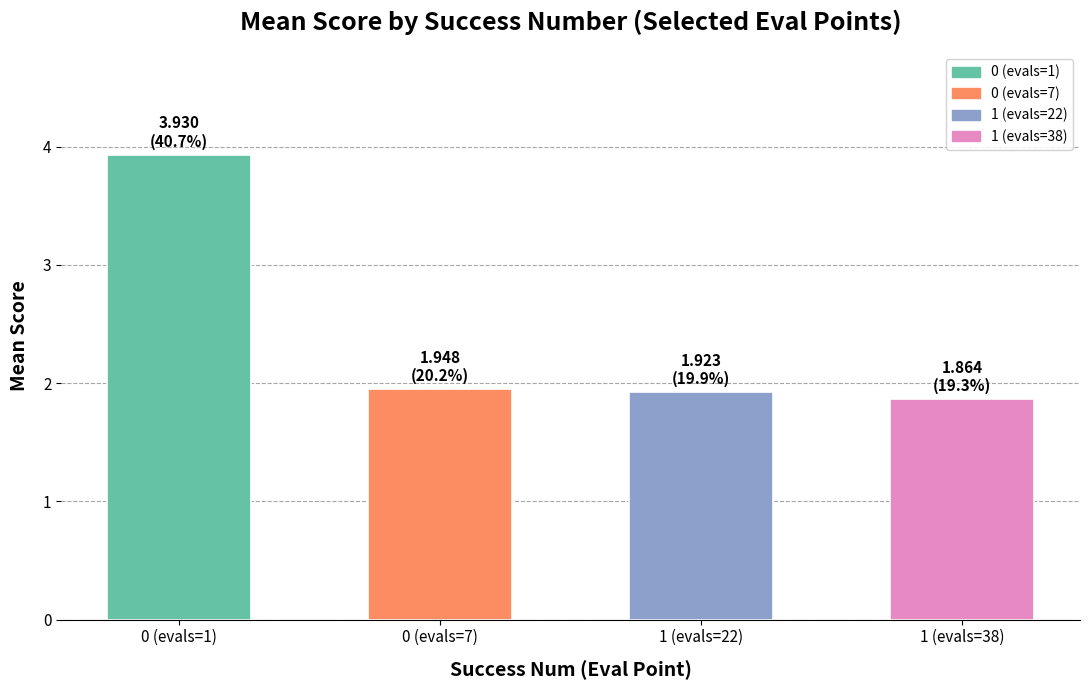

Count the values in the range 1 to 3.

3